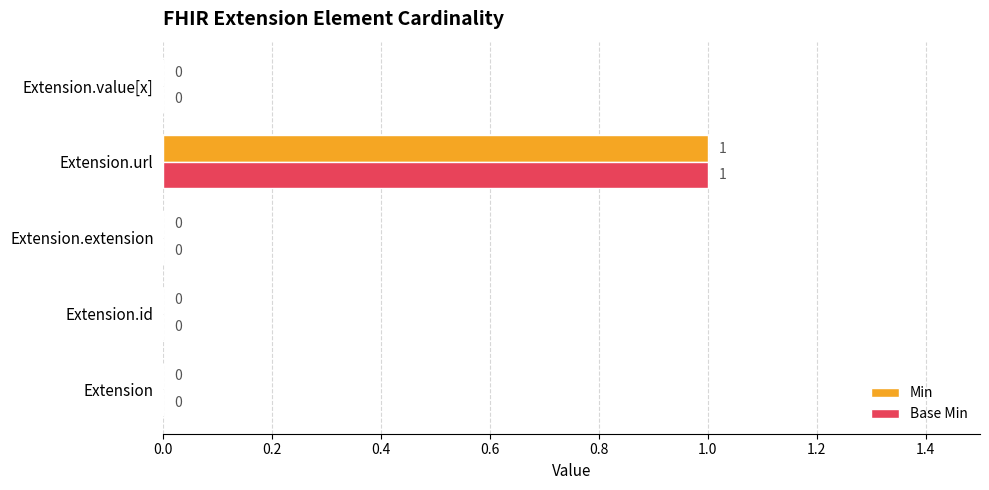

Which label corresponds to the largest value in the chart?

Extension.url